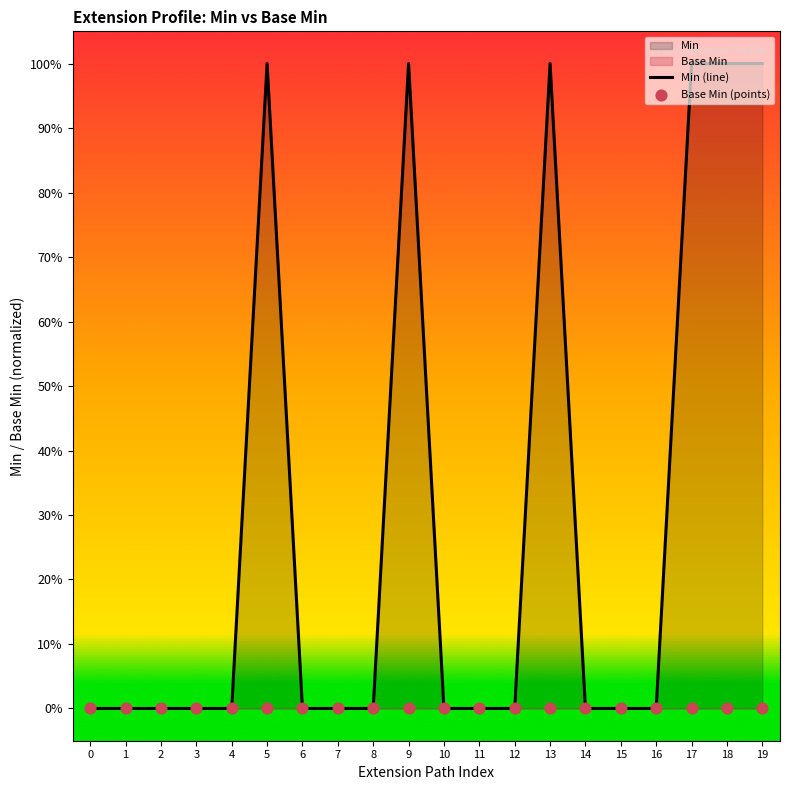

Which series has the largest total across all categories?

Min (line)